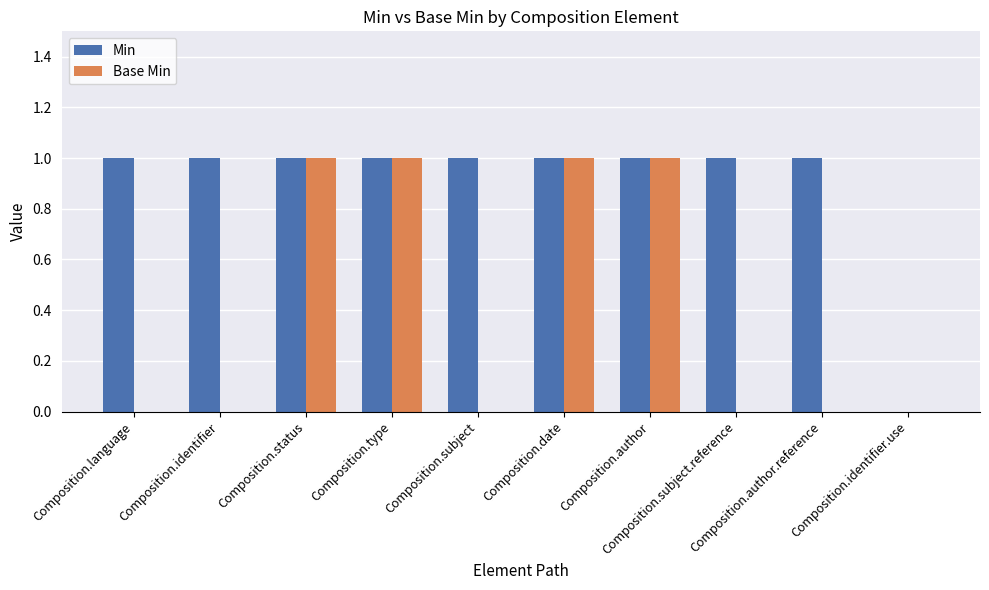

What are all the series names shown in the legend?

Min, Base Min